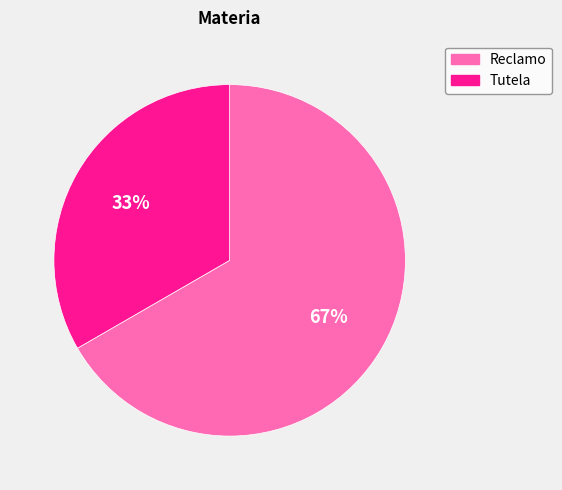

Which category has the biggest portion of the pie?

Reclamo